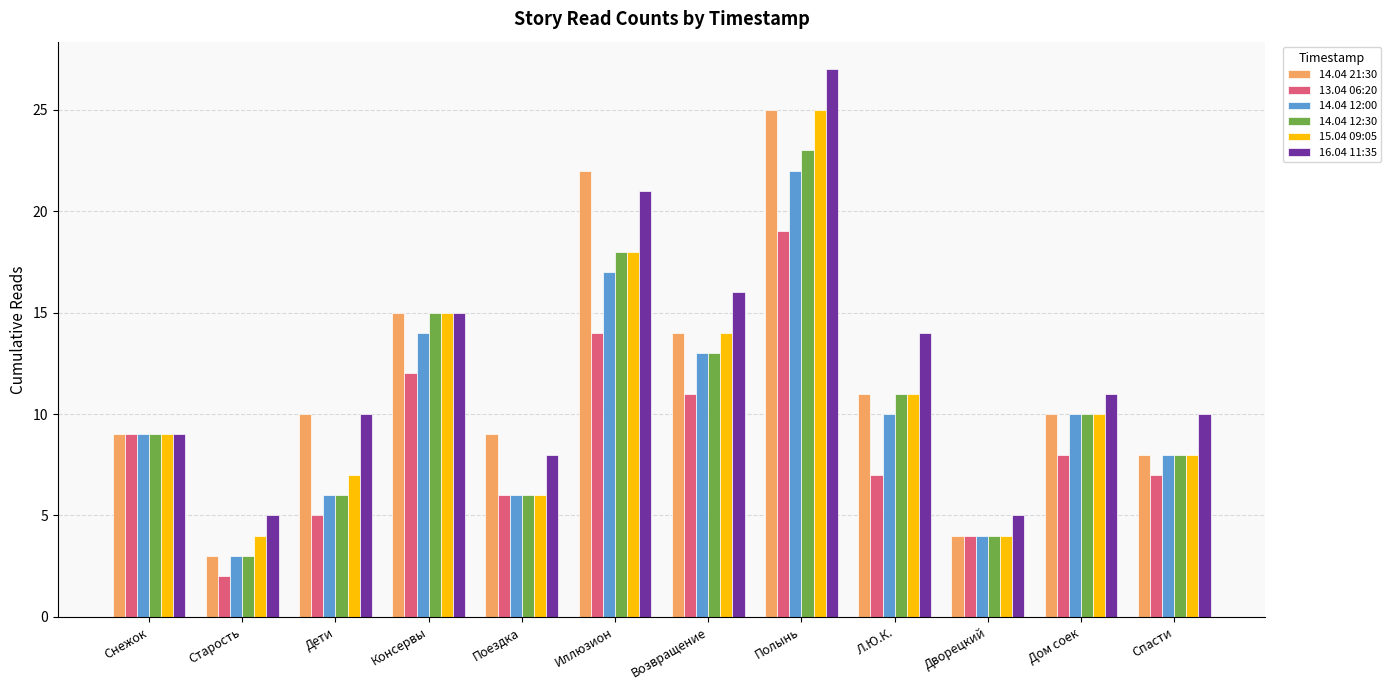

True or false: 14.04 12:00 has a value of 1 at Дворецкий.

False